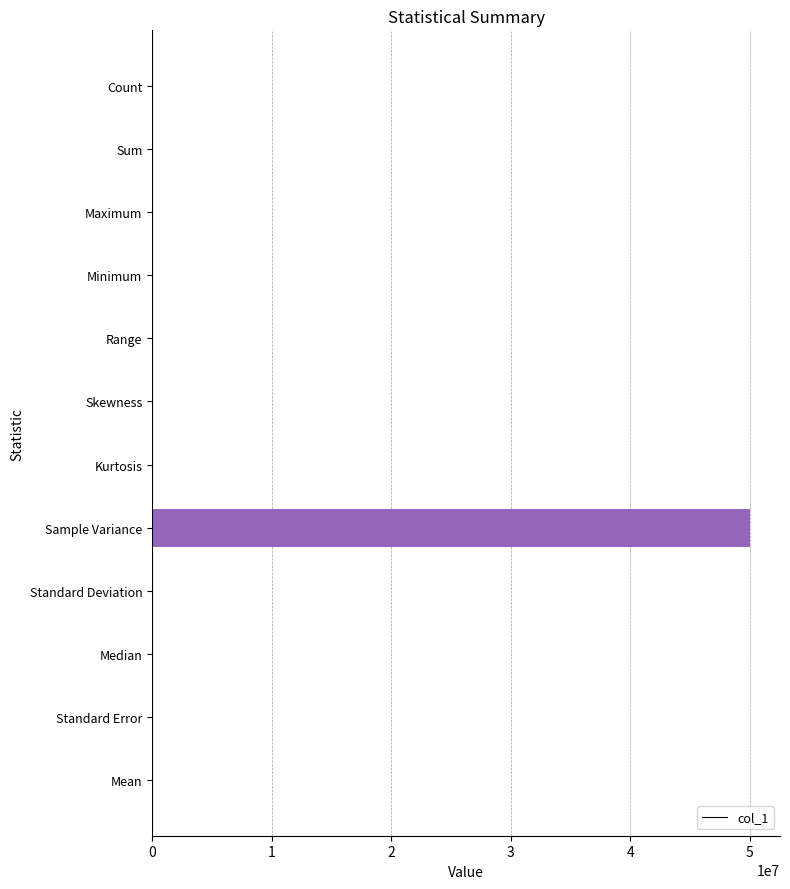

Which has a higher value, Count or Sample Variance?

Sample Variance